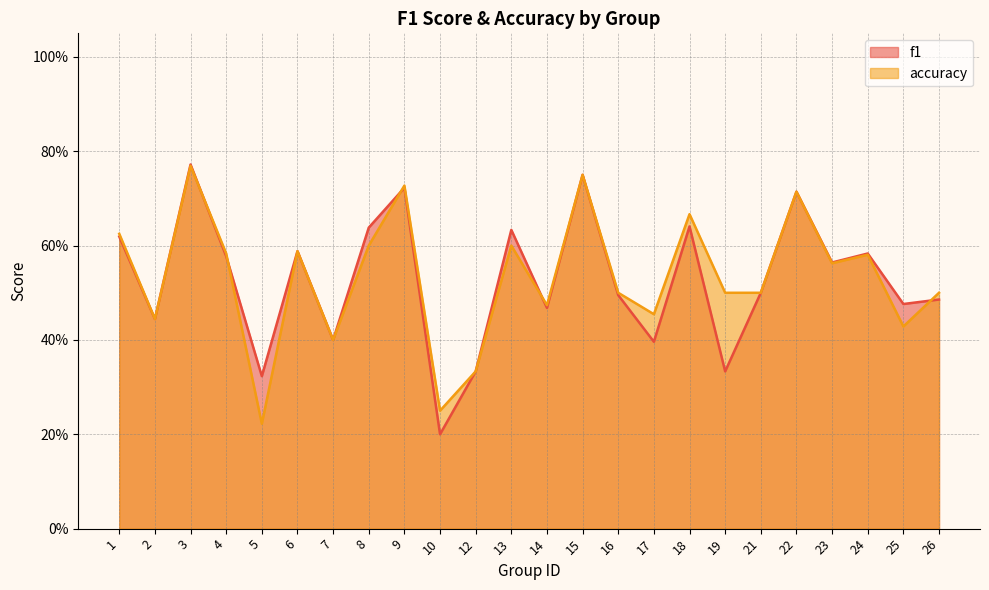

True or false: accuracy has a value of 0.2 at 10.

True